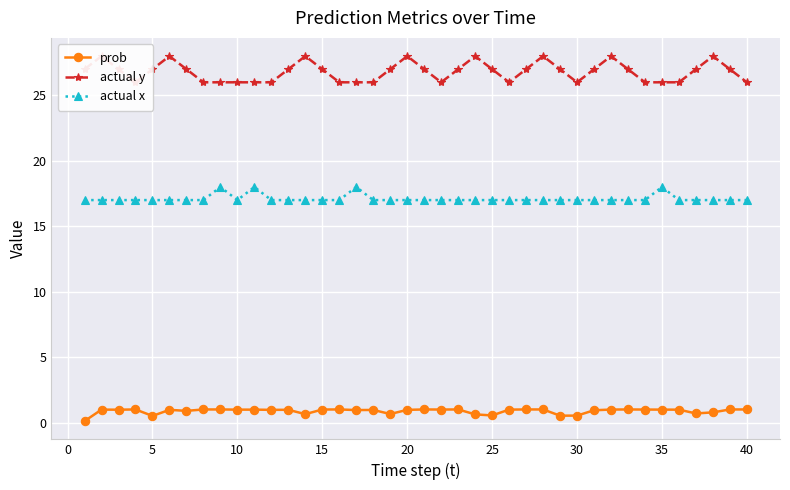

List the series in order of their peak value, highest first.

actual y, actual x, prob